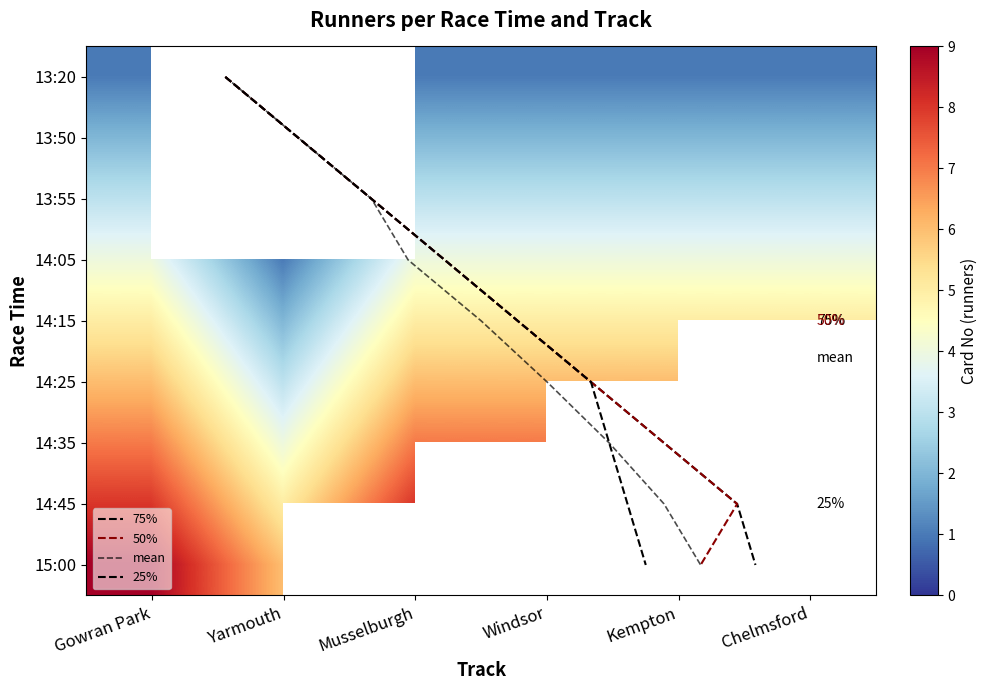

Between 13:50 and 14:25, which series saw the biggest shift?

Gowran Park